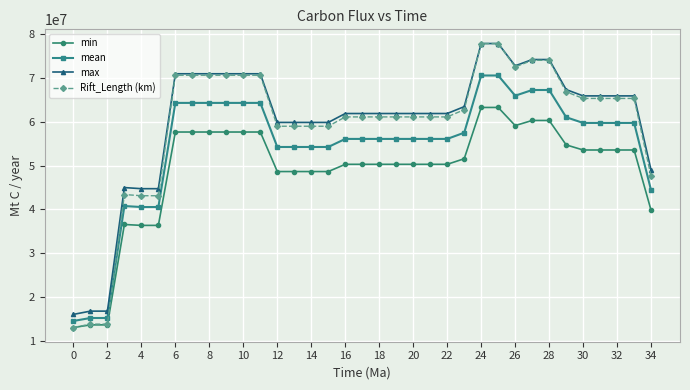

What are all the series names shown in the legend?

min, mean, max, Rift_Length (km)